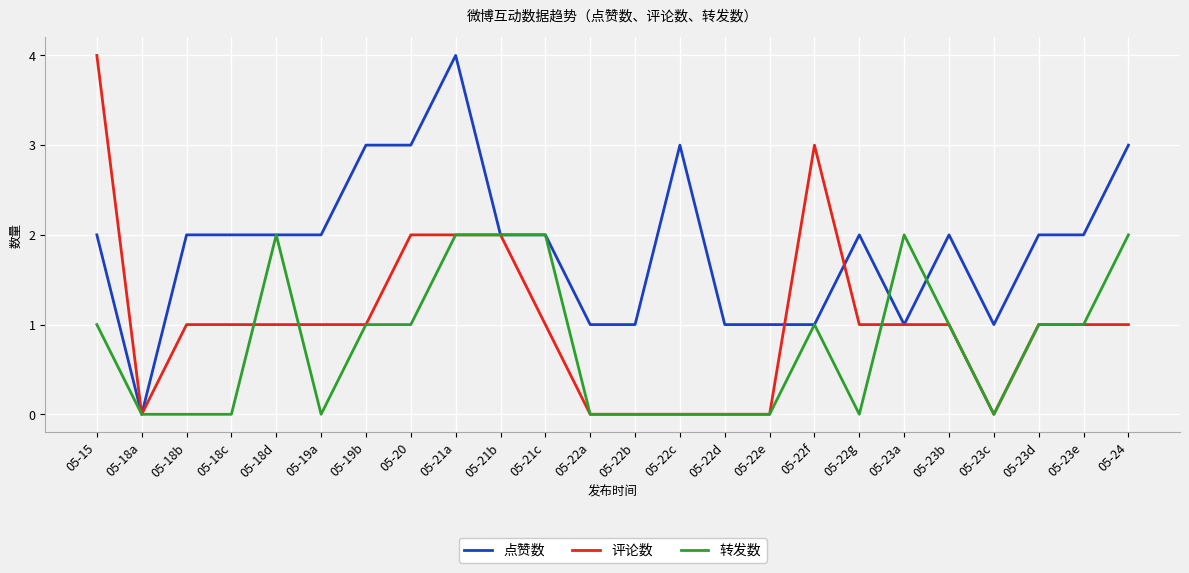

What is the sum of all 转发数 values?

19